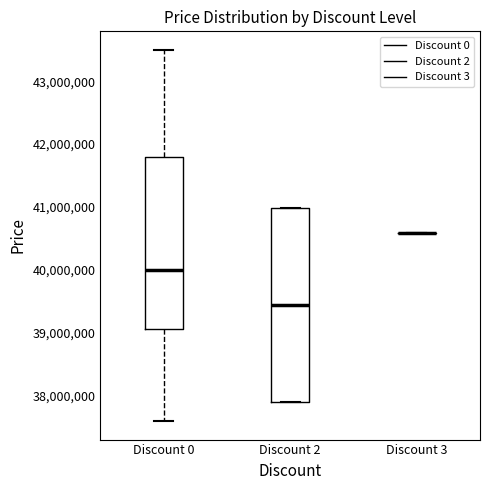

Where is the upper edge of the box for Discount 2 on the y-axis? The values are not printed on the chart, so give them approximately, as read against the axis.

41000000